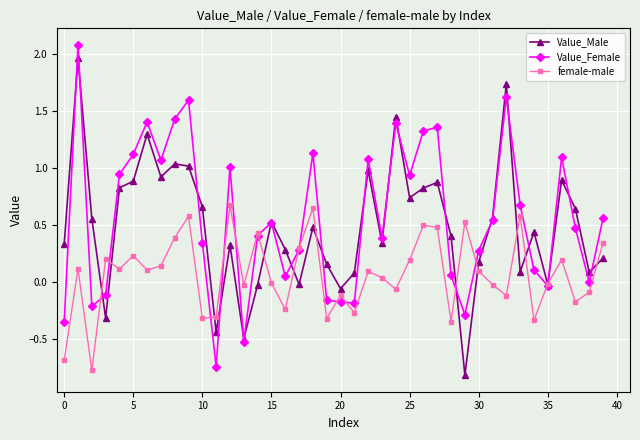

What is the greatest value displayed?

2.1